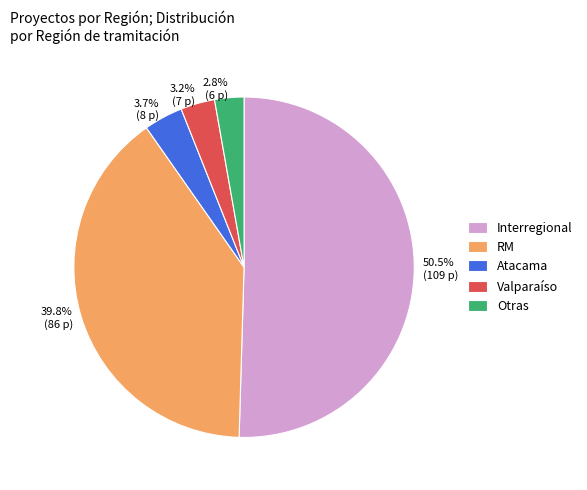

Do 2.8% (6 p) and 39.8% (86 p) together represent more than half of the pie?

No